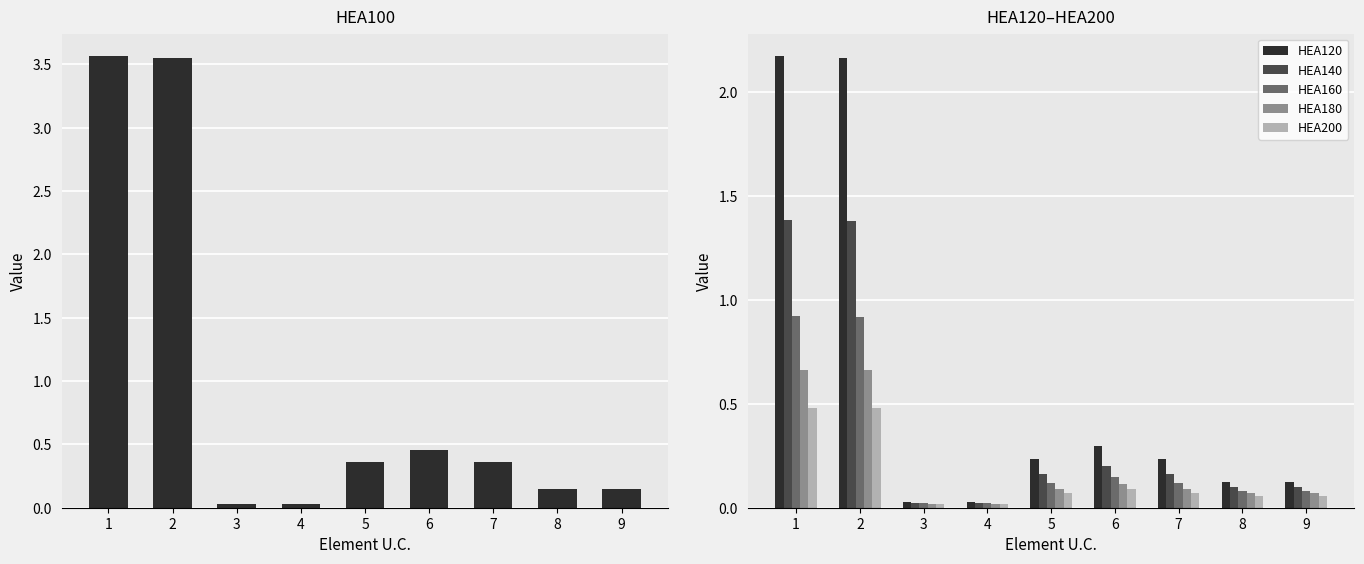

The HEA200 series shows 0.0 at 5. True or false?

False